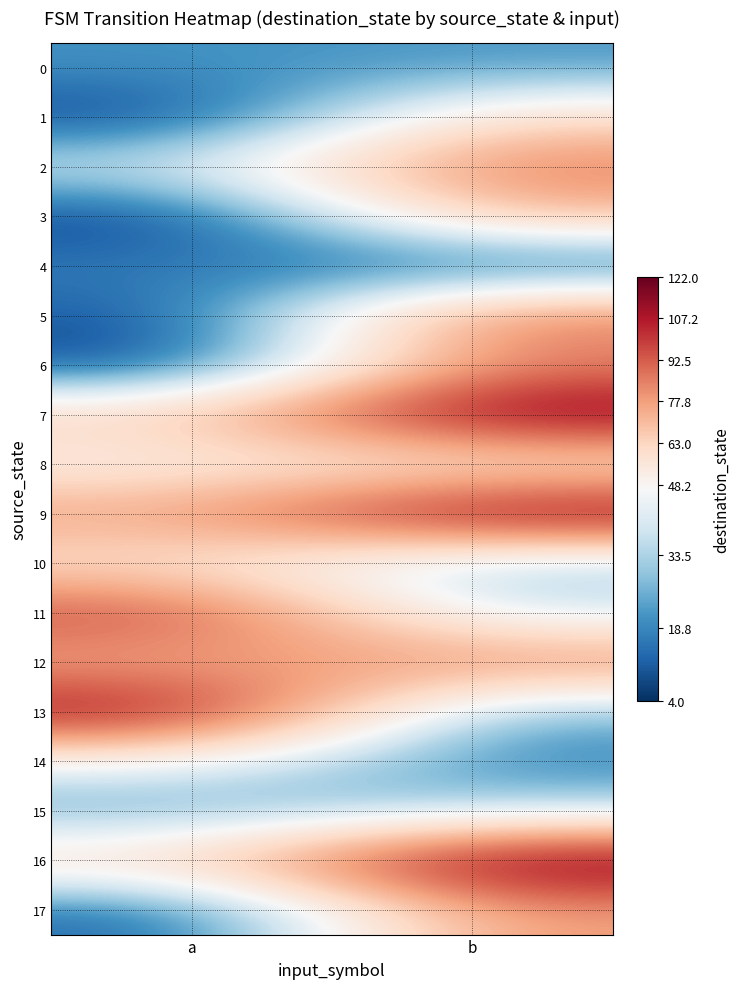

How many data points does each series have?

2